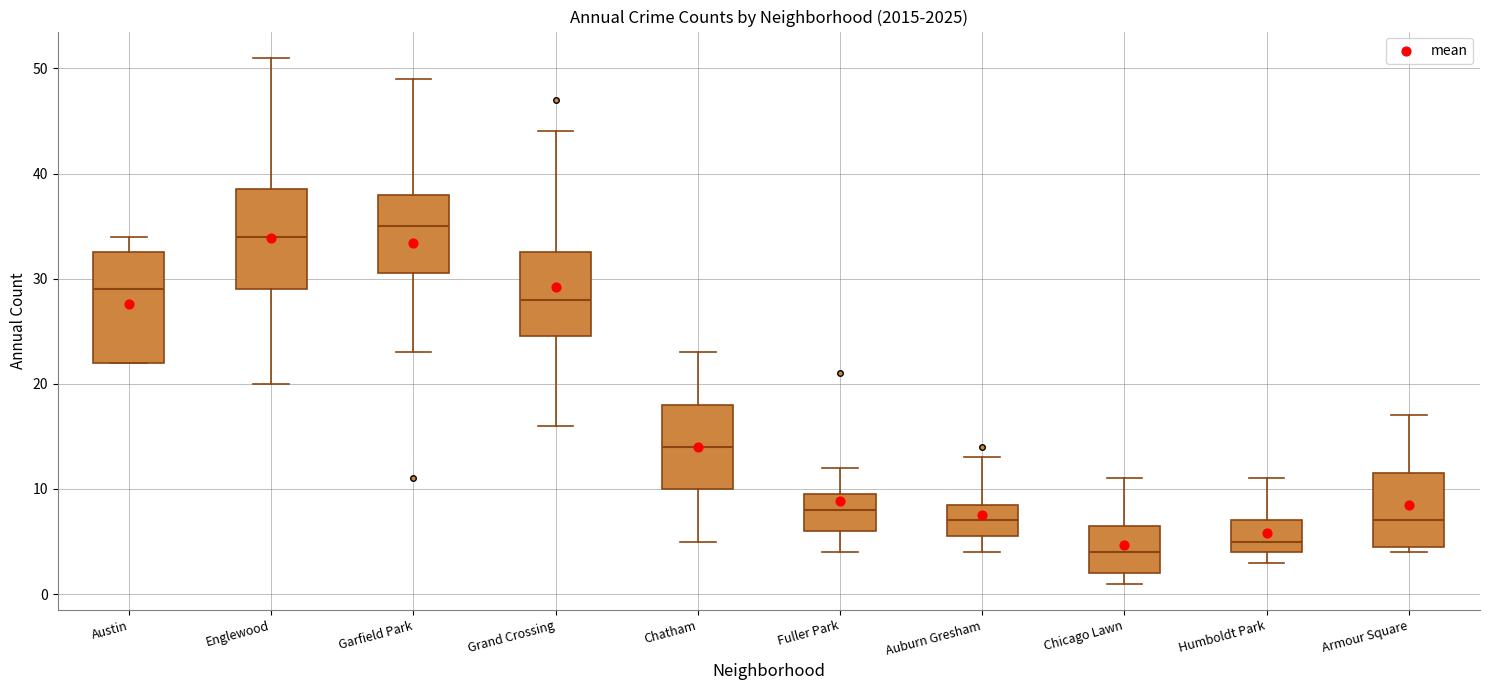

Comparing the boxes themselves (not the whiskers), which one is the tallest?

Austin